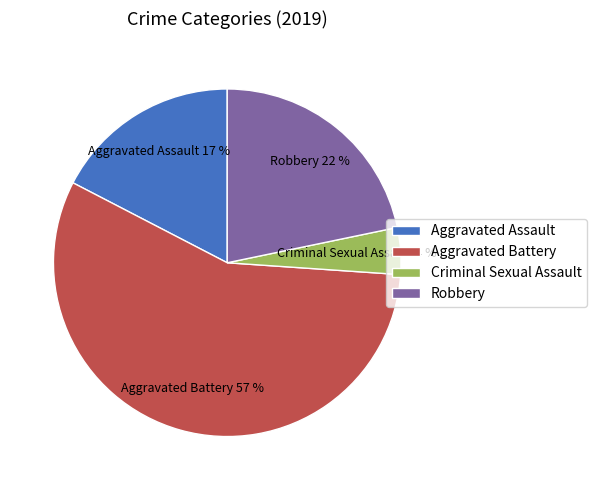

Rank the categories by value from lowest to highest.

Criminal Sexual Assault, Aggravated Assault, Robbery, Aggravated Battery